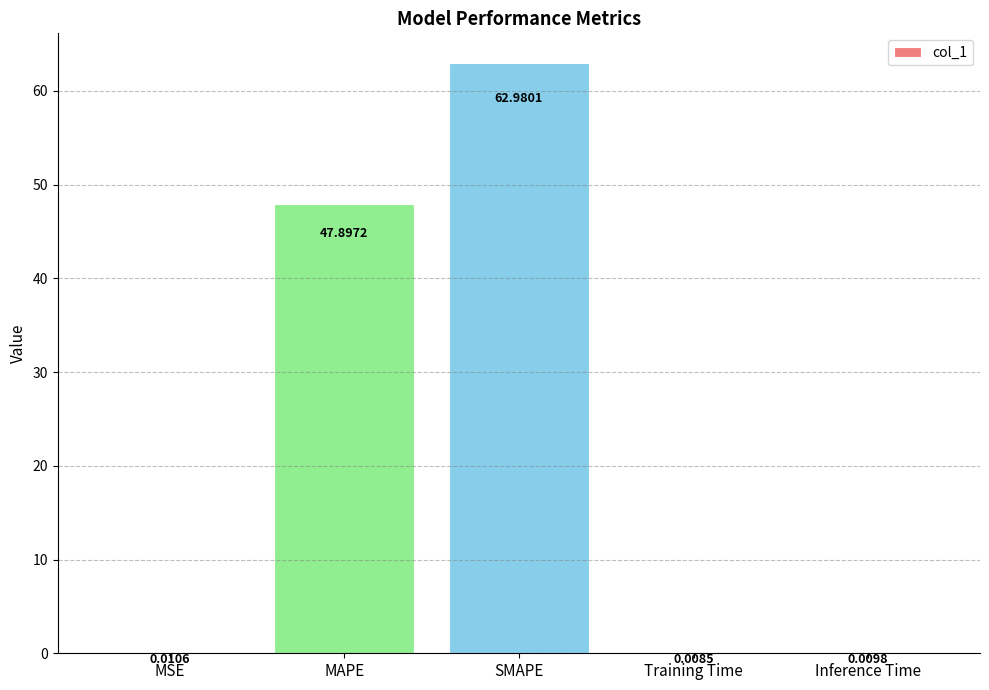

At which category does the chart reach its peak across all series?

SMAPE